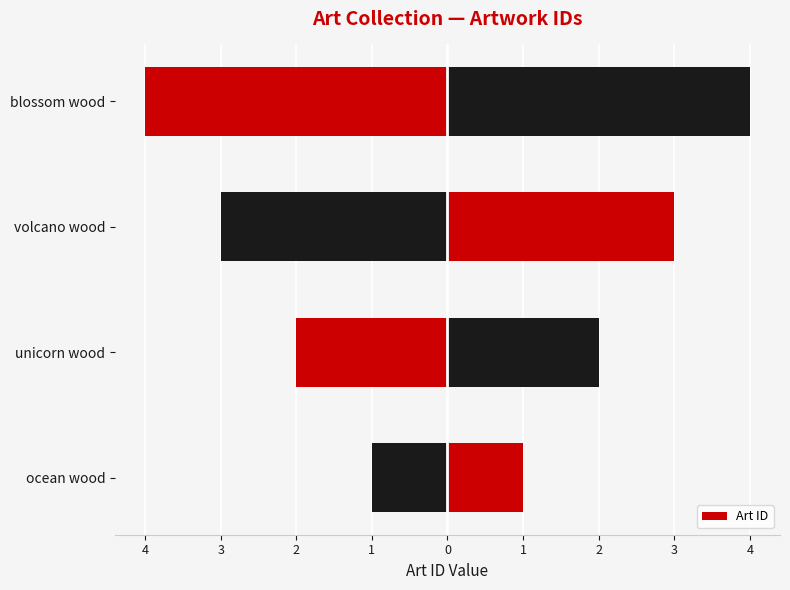

Reading left to right, transcribe all the data shown in this chart.

1	2	3	4